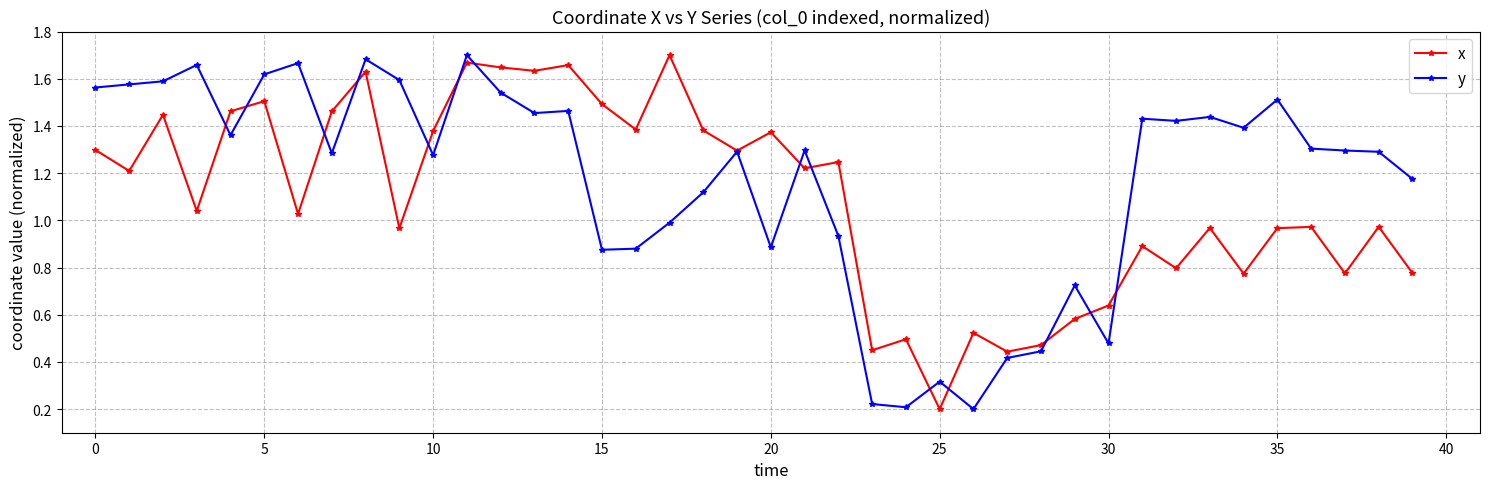

Which series has the largest total across all categories?

y